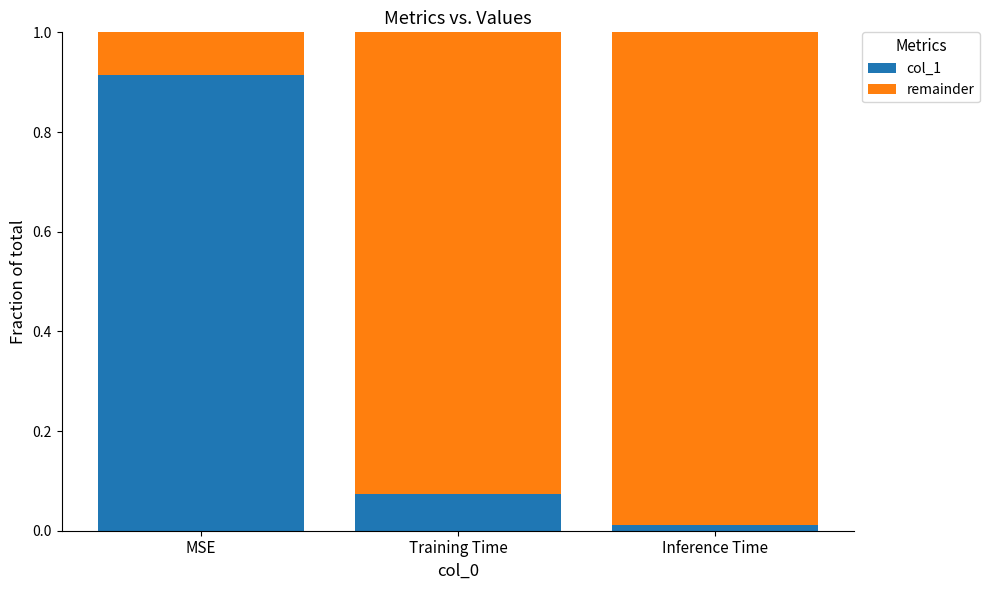

The col_1 series shows 0.3 at MSE. True or false?

False